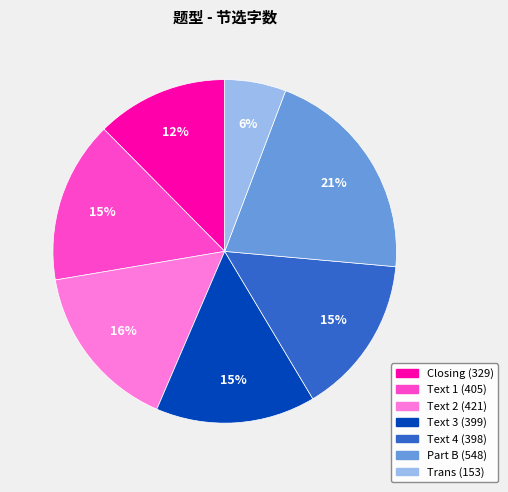

Do Part B and Text 2 together represent more than half of the pie?

No